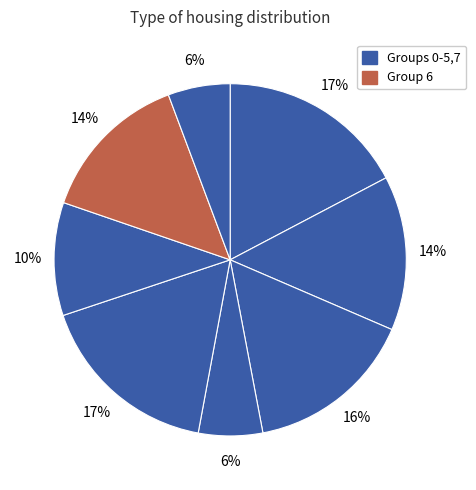

How many segments does this pie chart have?

8